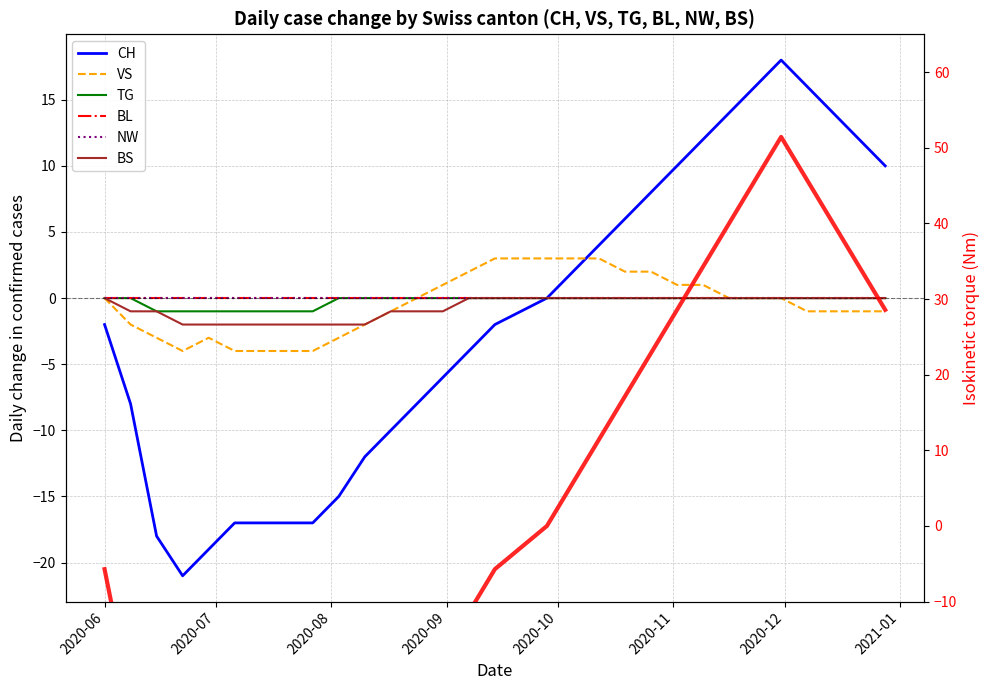

What is the label of the 12th point from the right?

2020-10-12